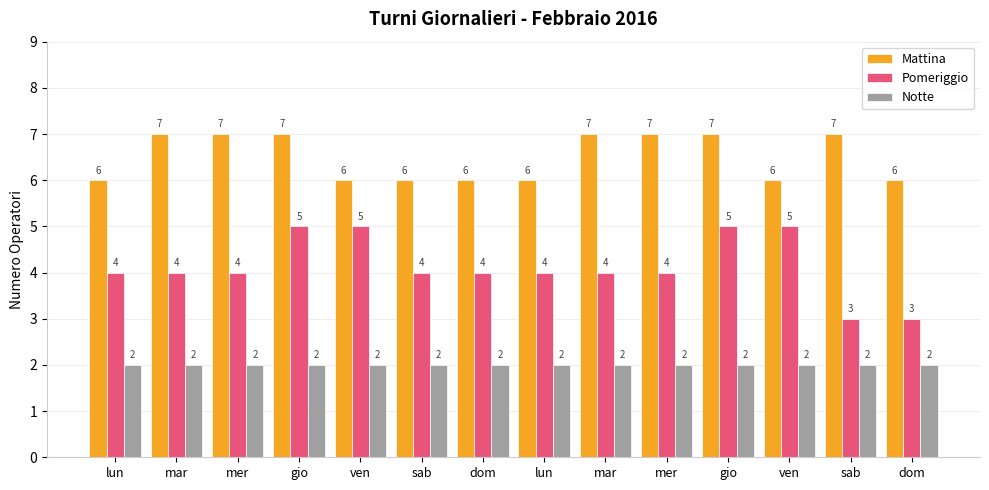

Which category has the lowest value in the Mattina series?

lun